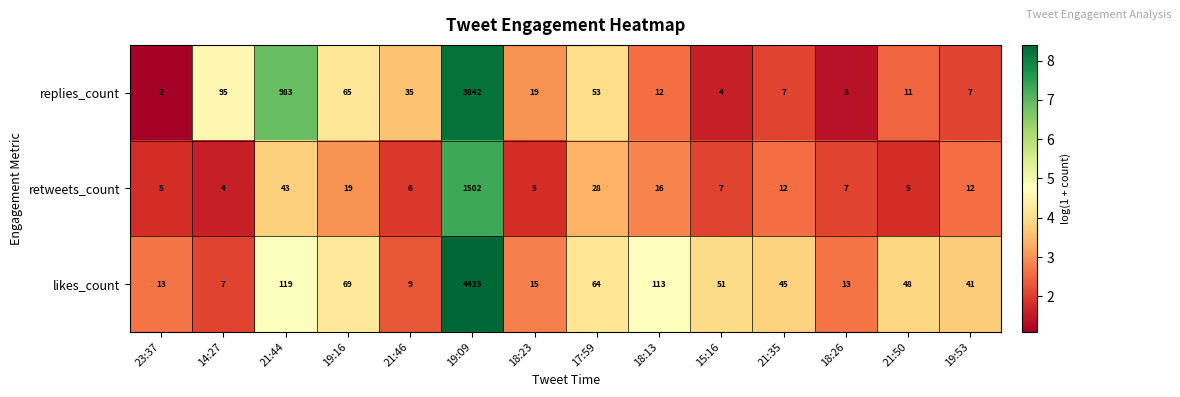

Which series has the largest total across all categories?

replies_count